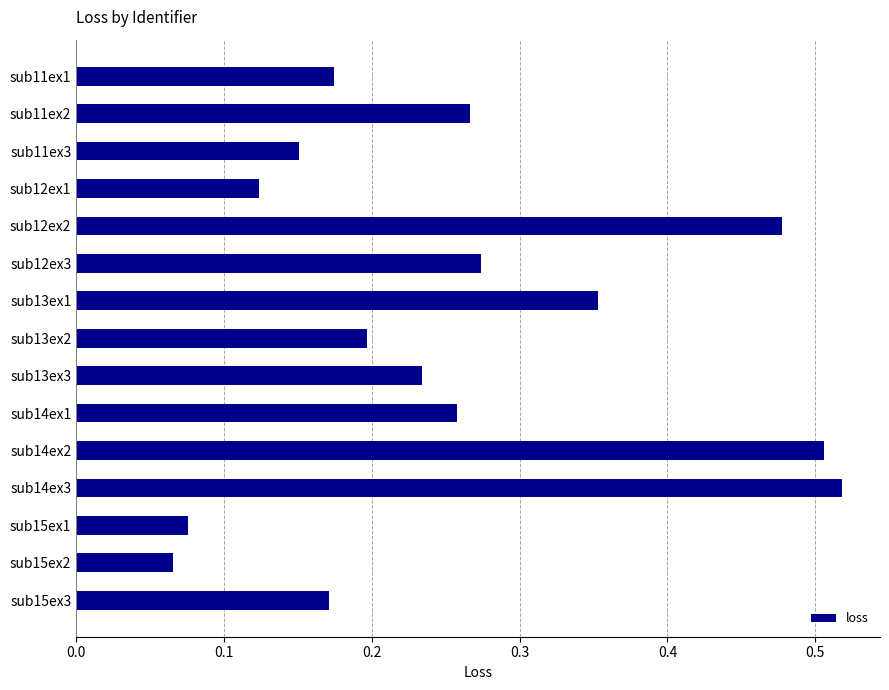

How many values are between 0 and 1?

15